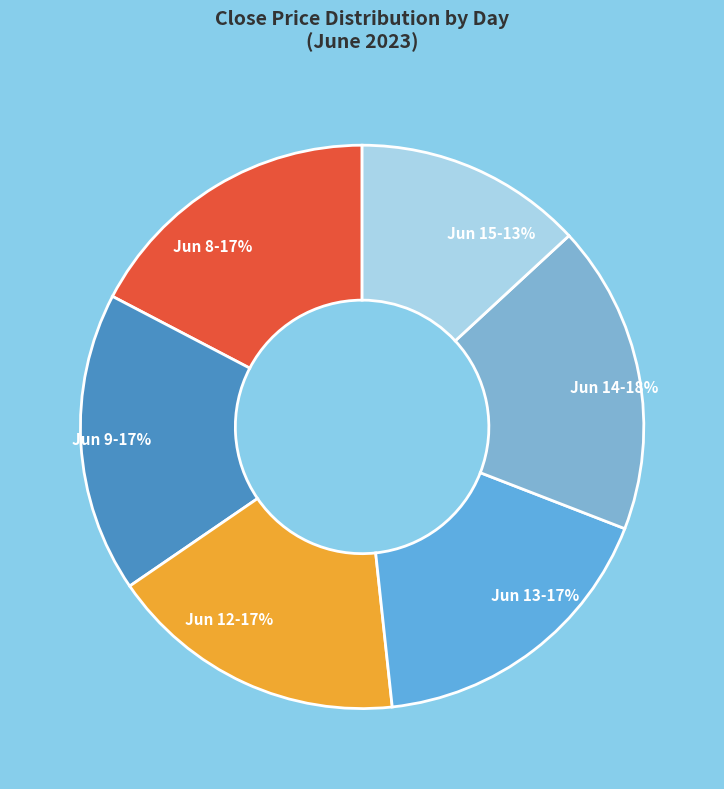

To the nearest percent, what is the average slice percentage?

17%